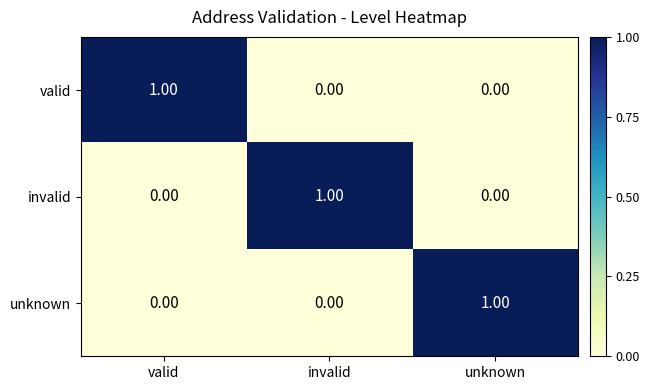

At which label does valid reach its peak?

valid